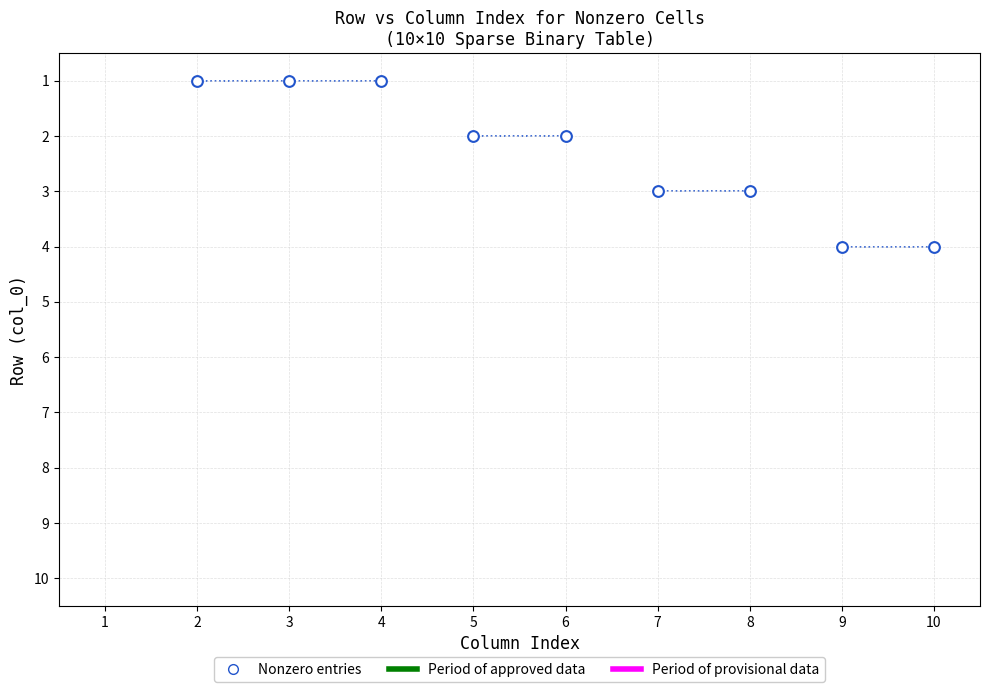

What is the average X value?

6